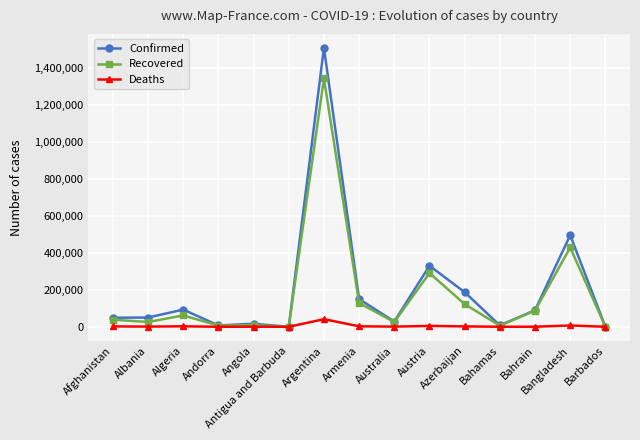

Where is the first local maximum for Recovered?

Algeria